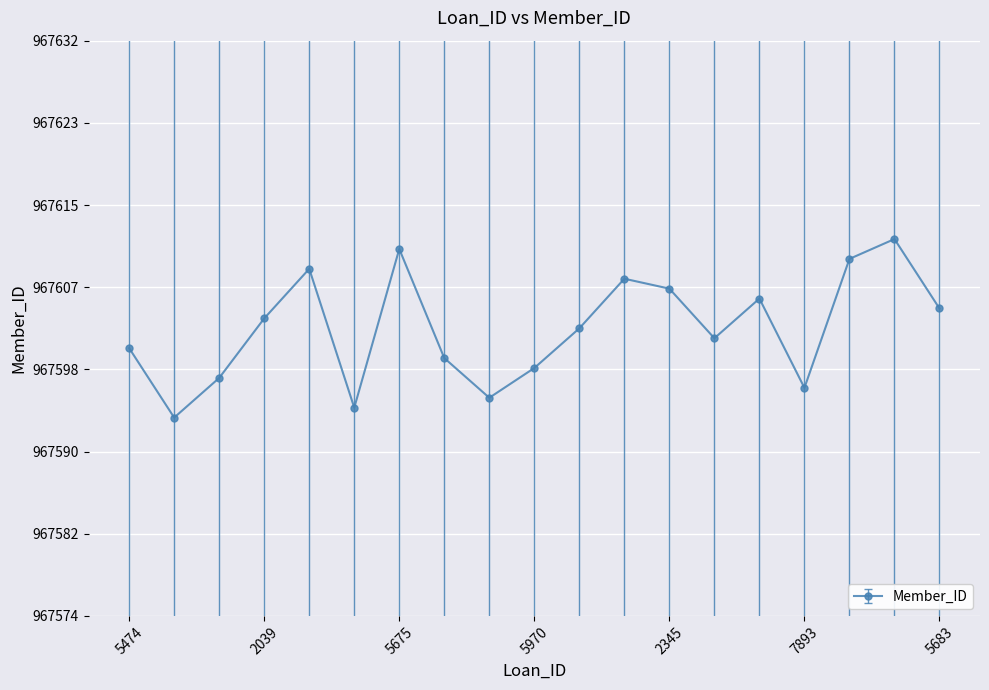

What is the label of the 13th point from the right?

5675